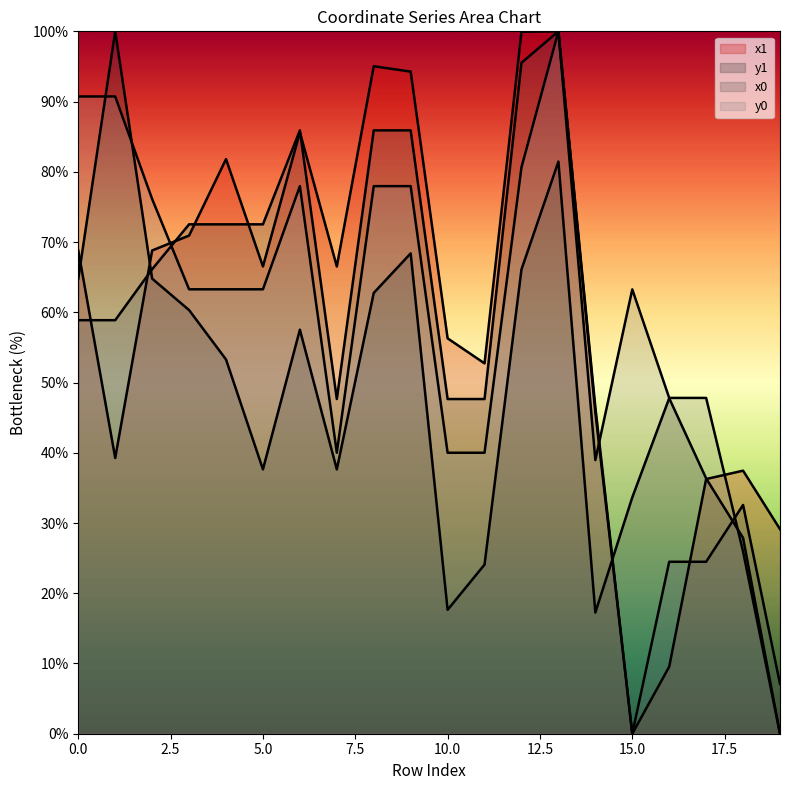

Which category has the lowest value in the x1 series?

15